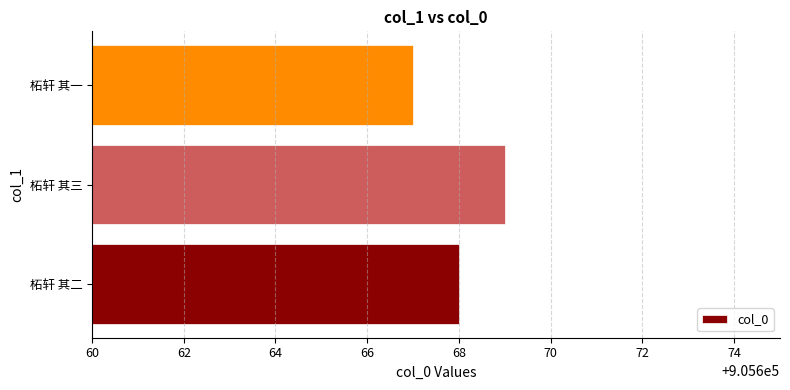

Read the value at 柘轩 其一.

905667